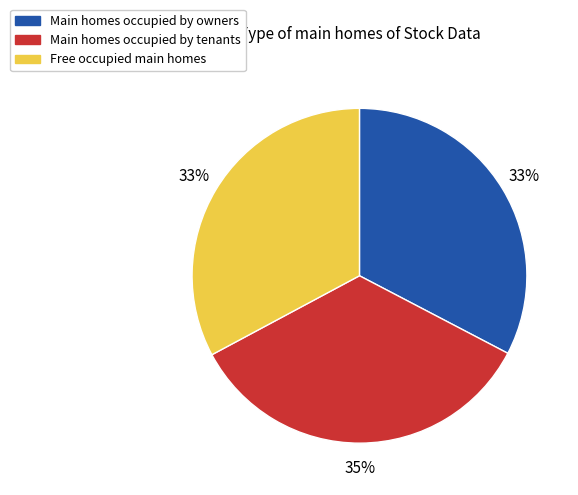

Is the sum of Main homes occupied by owners and Main homes occupied by tenants greater than half?

Yes